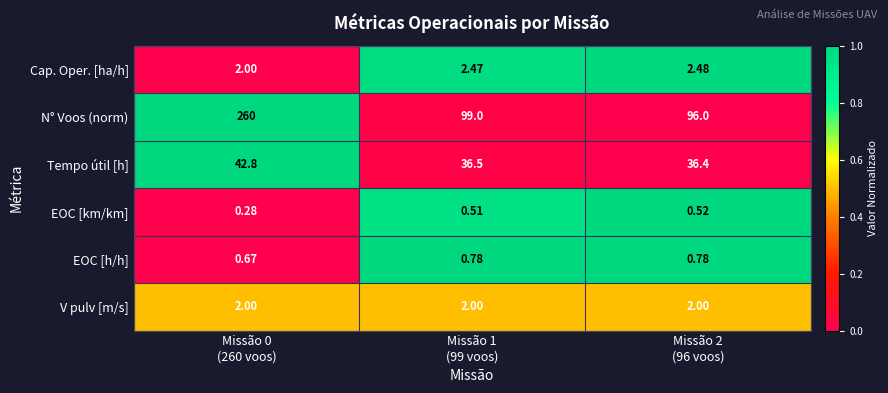

Which series changed the most between Missão 0
(260 voos) and Missão 1
(99 voos)?

N° Voos (norm)